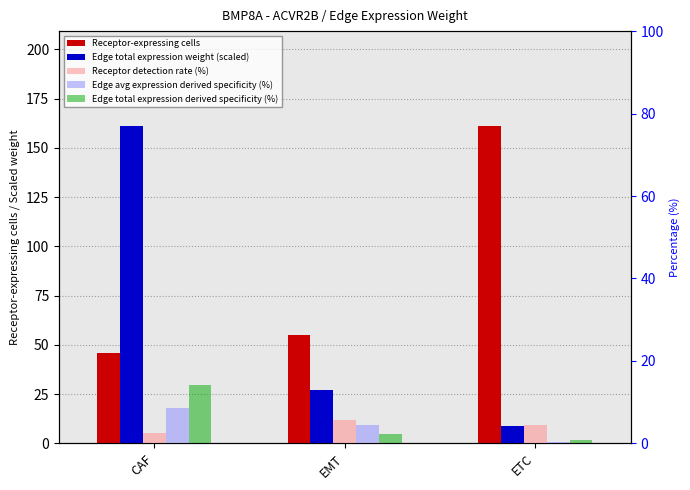

List the series in order of their peak value, lowest first.

Receptor detection rate (%), Edge avg expression derived specificity (%), Edge total expression derived specificity (%), Receptor-expressing cells, Edge total expression weight (scaled)